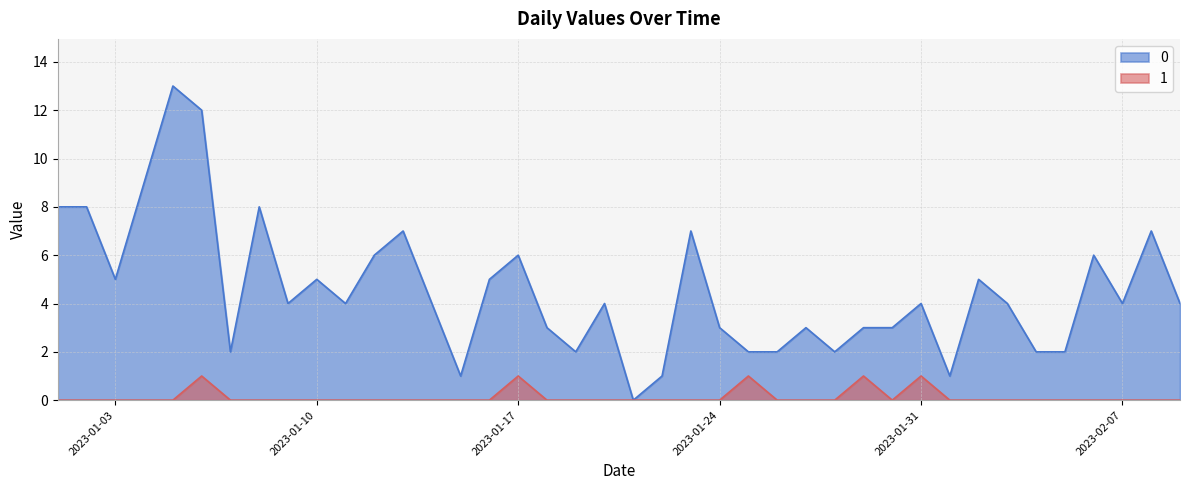

What are all the series names shown in the legend?

0, 1